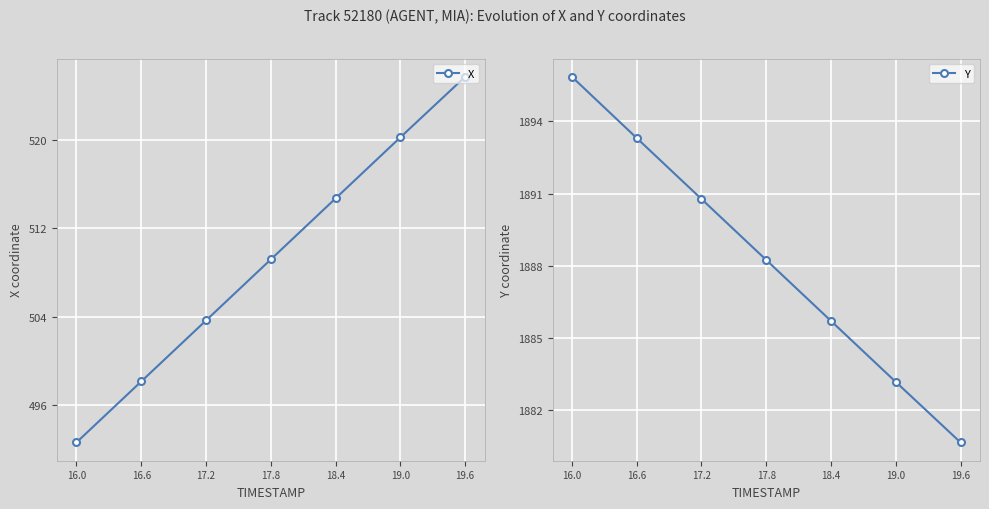

True or false: Y and X intersect in this chart.

False